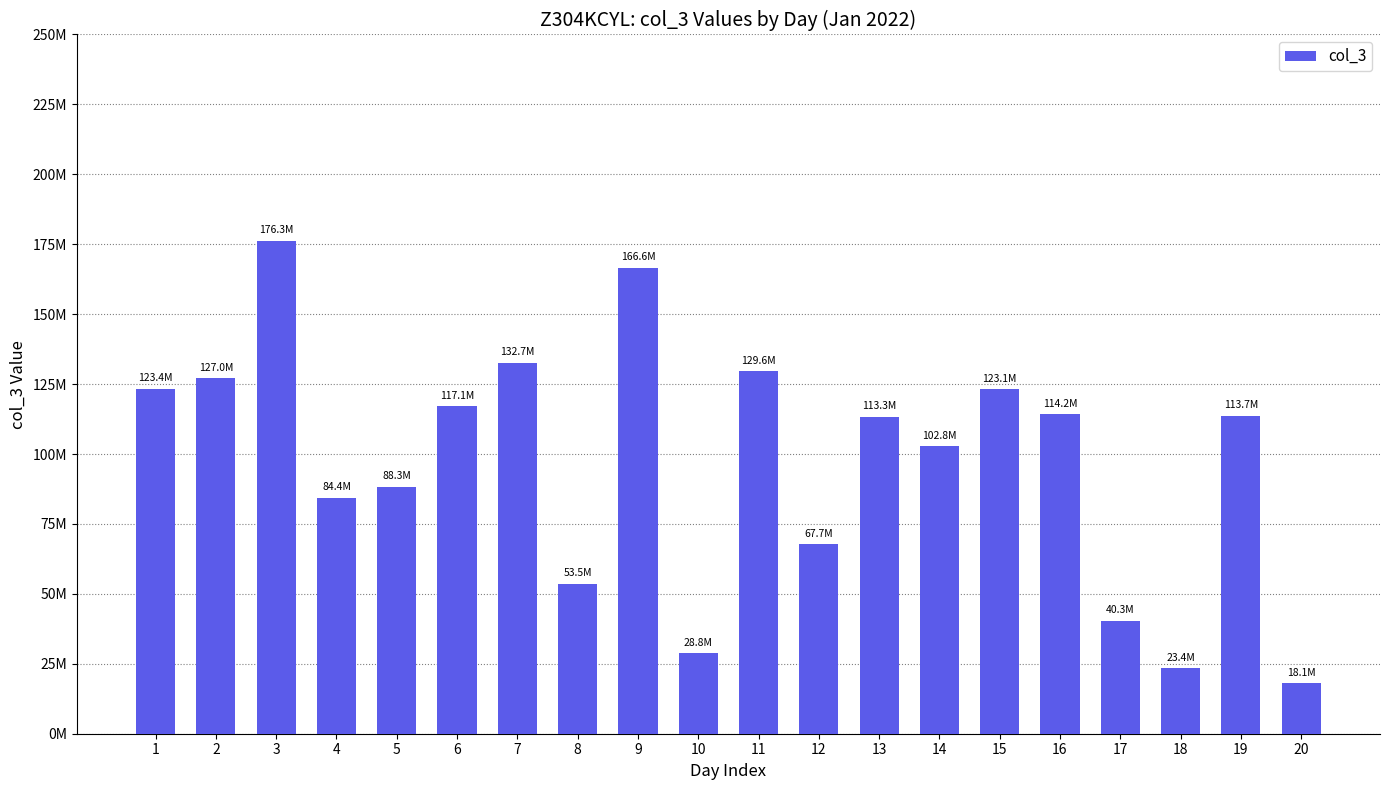

Are the bars horizontal?

No